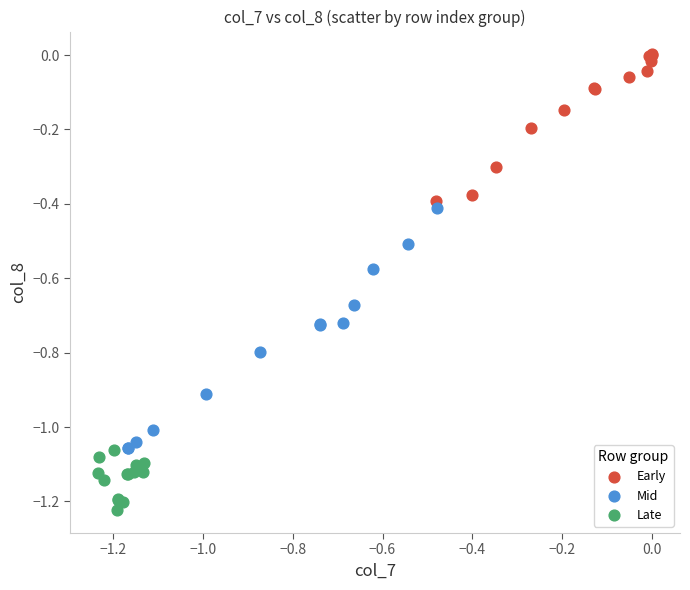

Which series has the largest Y range (max minus min)?

Mid